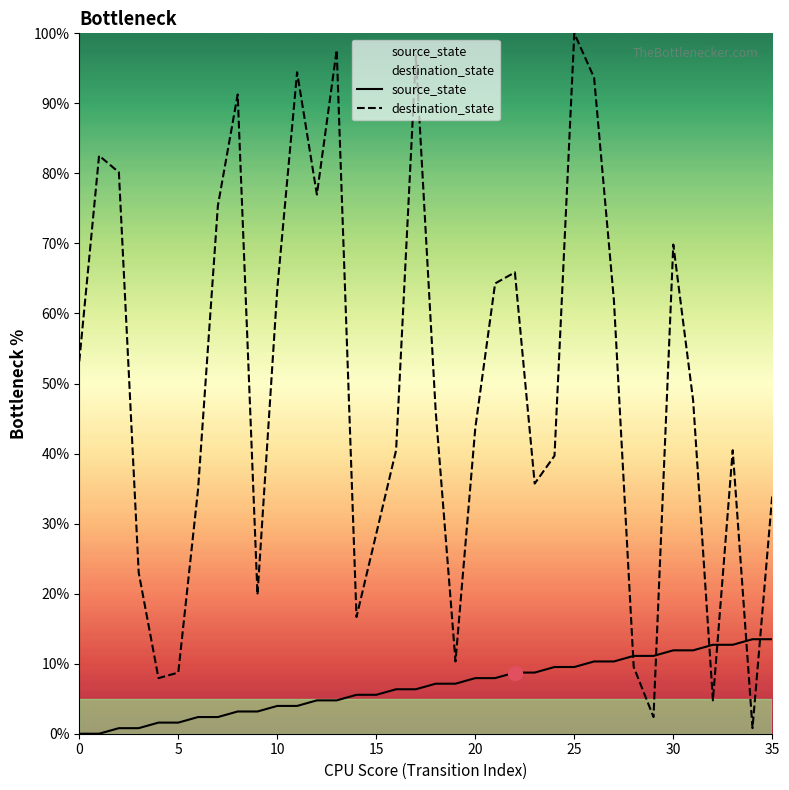

Which series has the widest spread of values?

destination_state